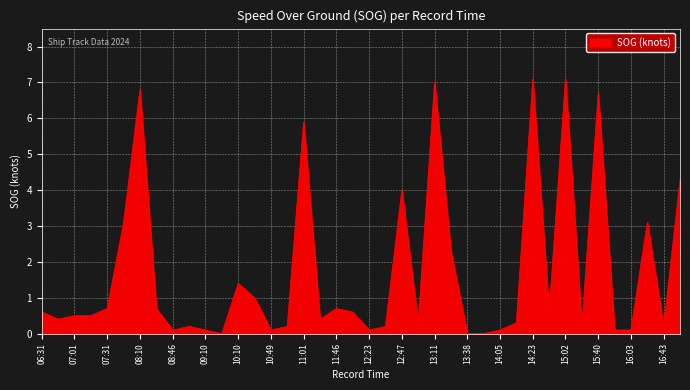

What is the greatest value displayed?

7.1